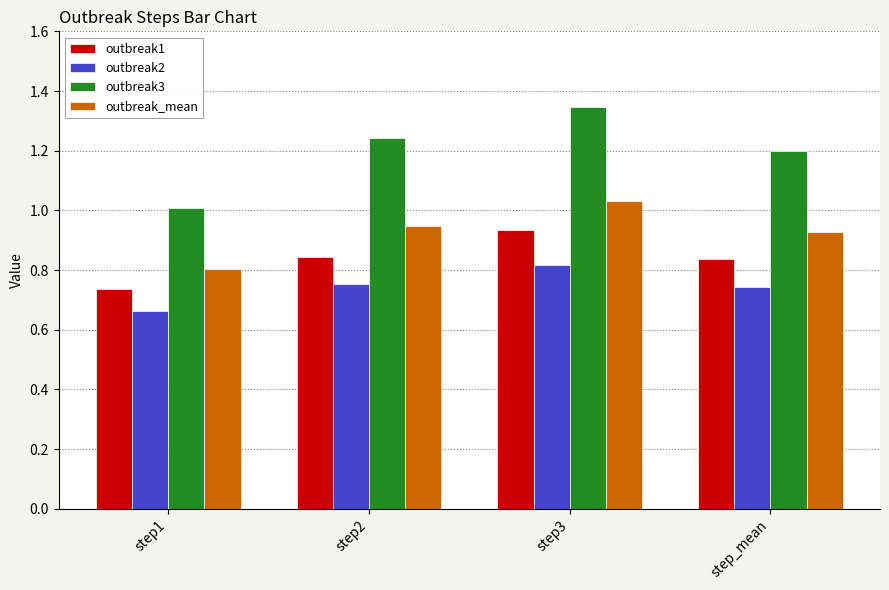

The outbreak2 series shows 0.4 at step2. True or false?

False